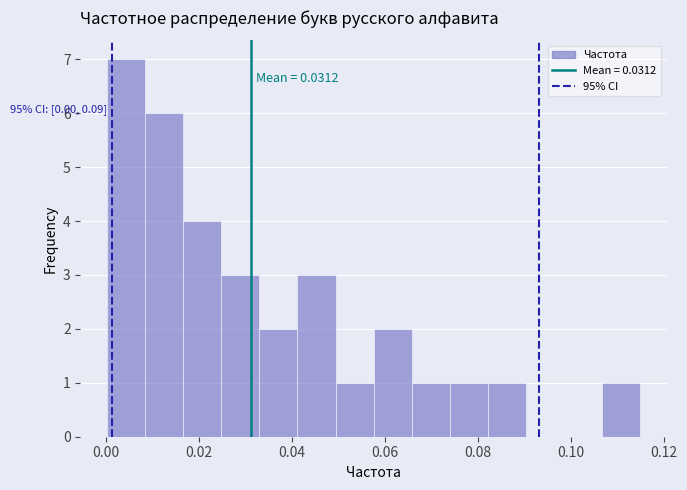

Which range on the x-axis has the tallest bar?

0.000 to 0.008